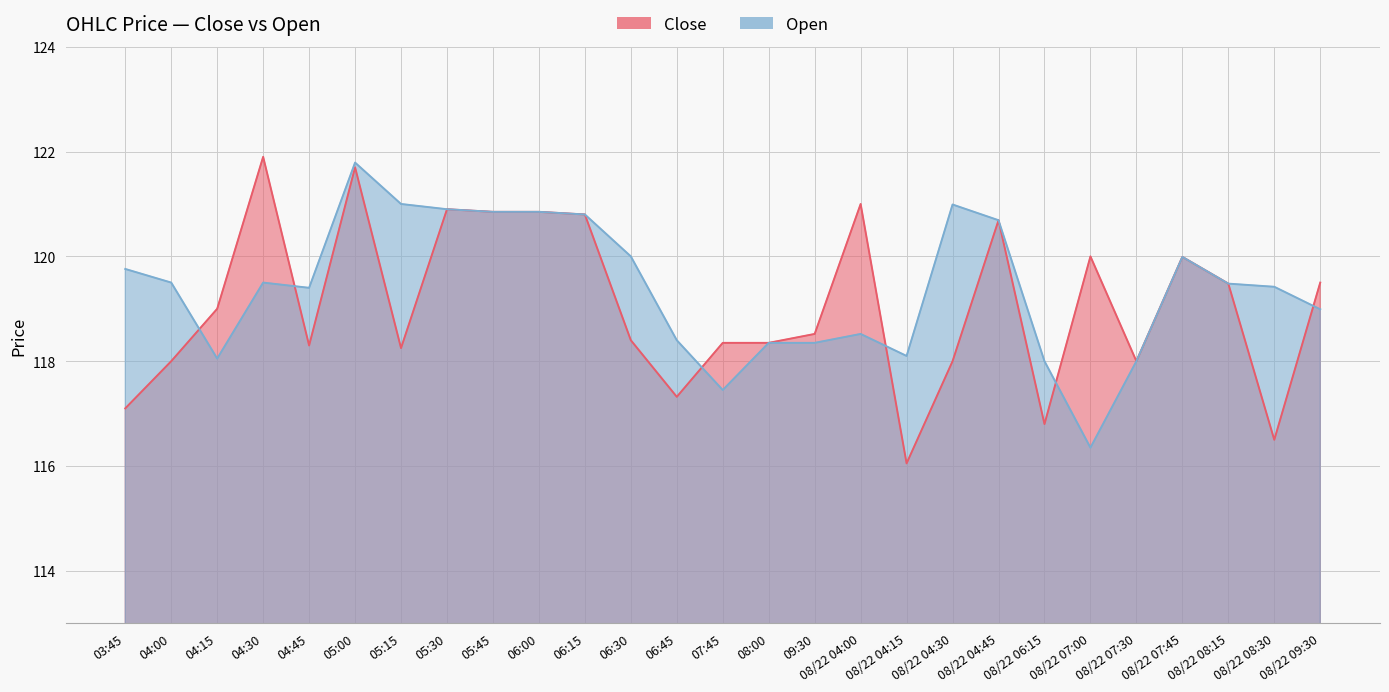

What is the spread (max minus min) of values at 08/22 04:00?

2.5